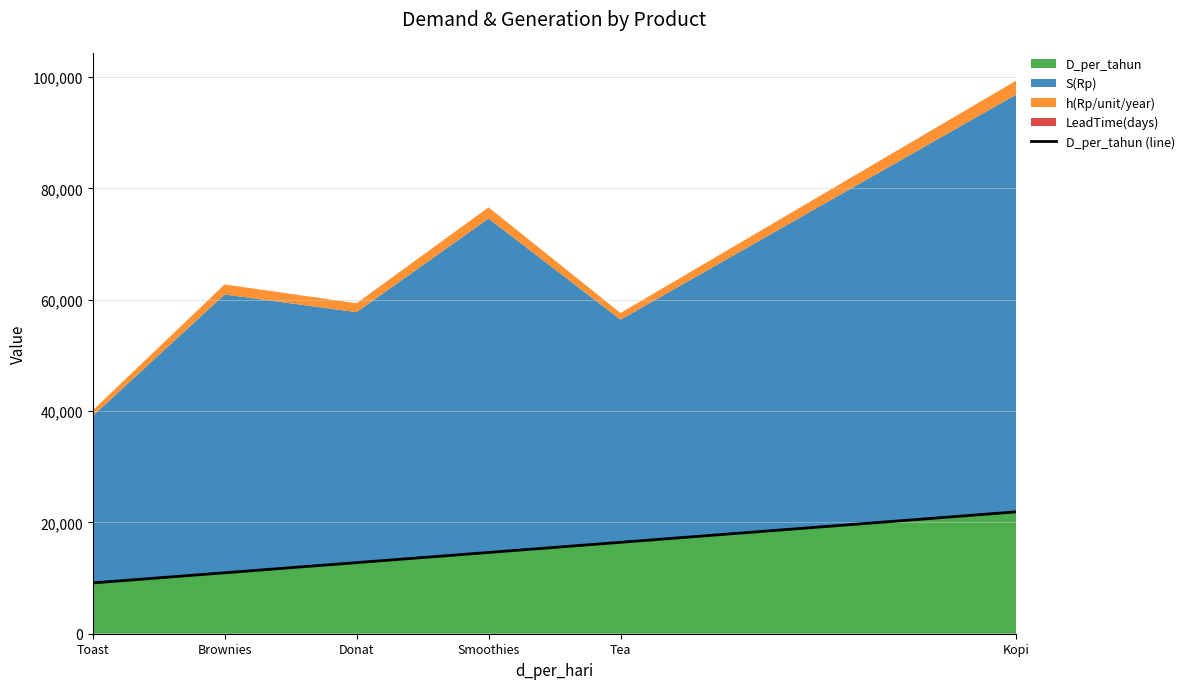

What is the label of the 3rd point from the right?

Smoothies